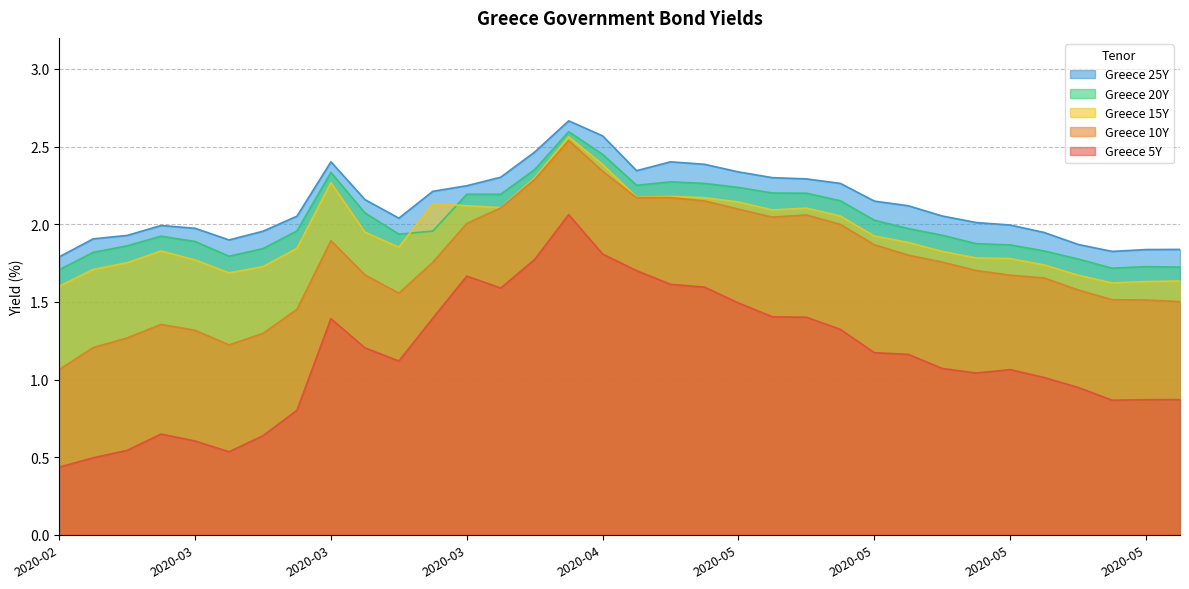

True or false: Greece 25Y and Greece 10Y cross at least once.

False